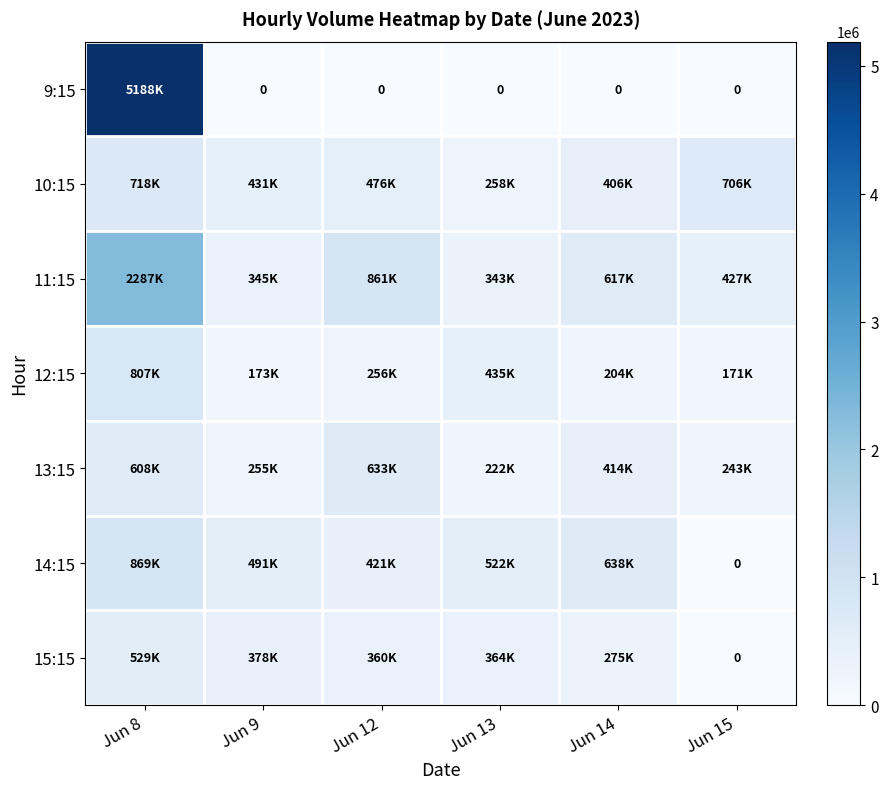

True or false: 12:15 has a value of 204137 at Jun 14.

True